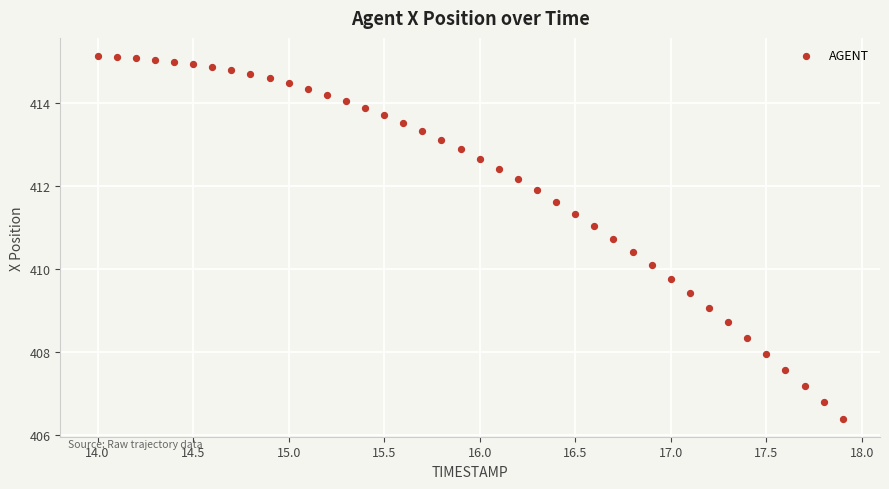

What is the range of Y values (max minus min)?

8.7